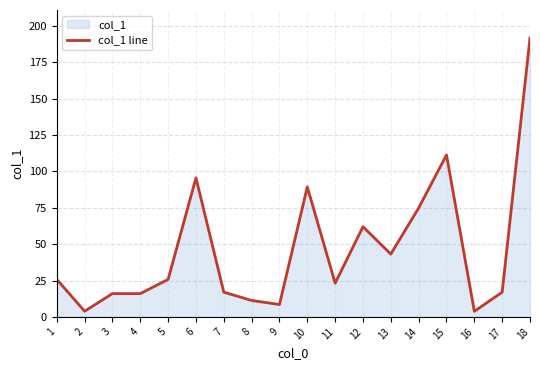

Where does the data first go above 25?

1